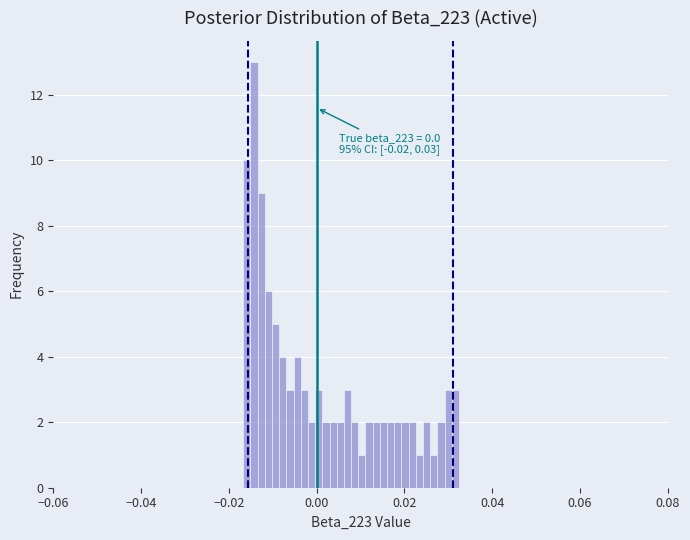

Around what value on the x-axis is the tallest bar? Give the approximate position of its centre, as read against the axis.

-0.014